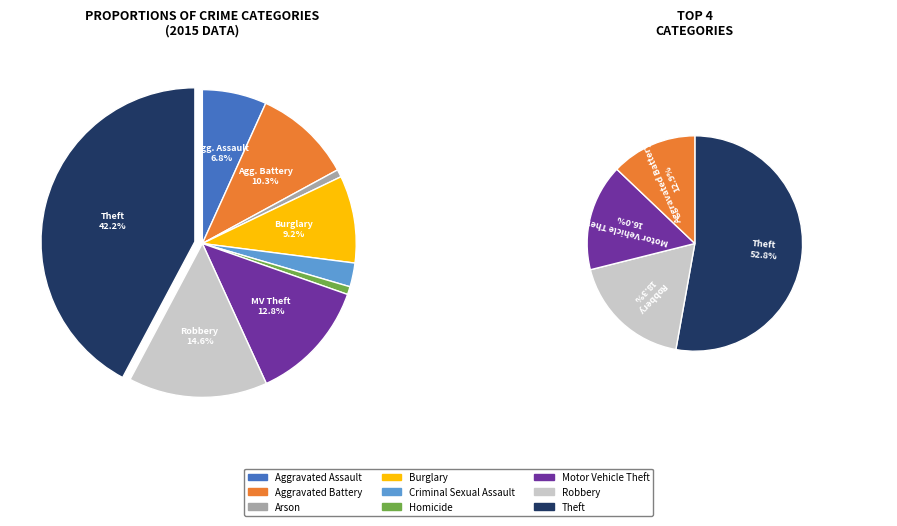

How many slices are in this pie chart?

9